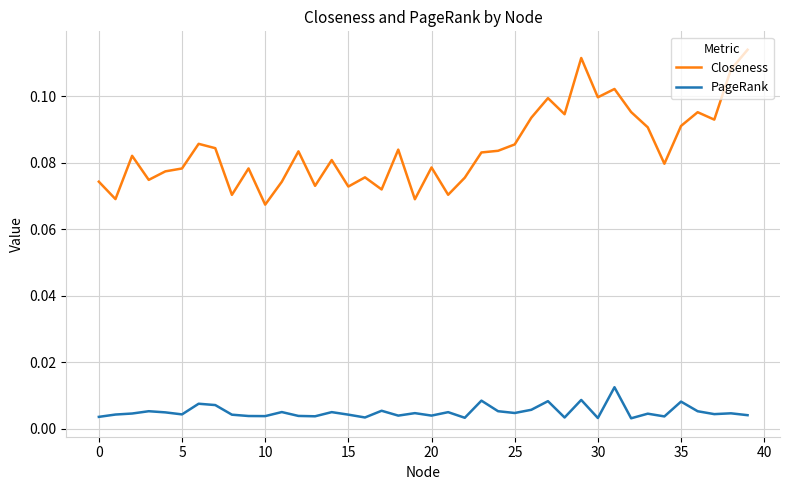

How many lines are shown in the chart?

2